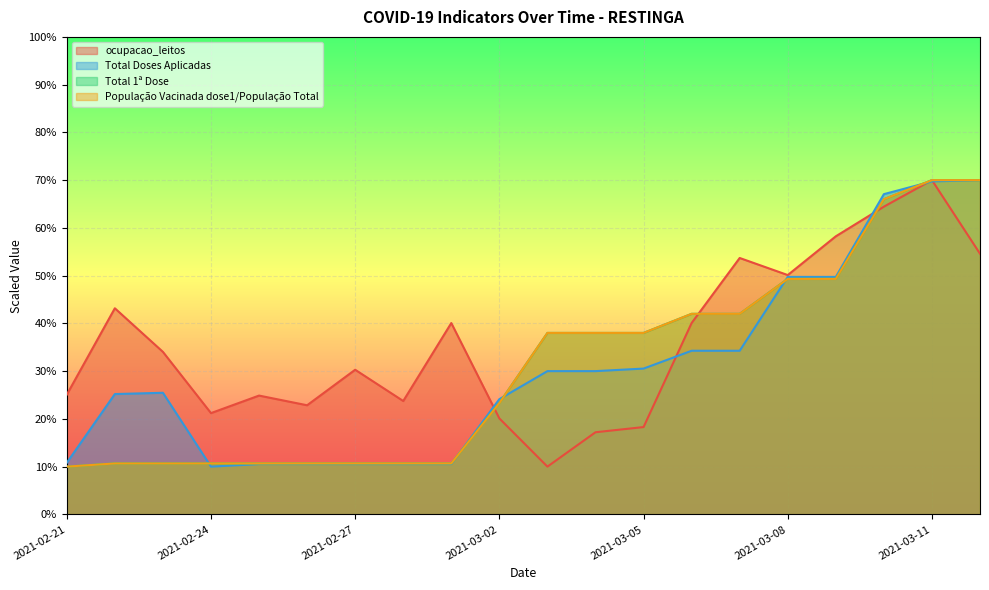

Rank the series by their maximum value, from highest to lowest.

ocupacao_leitos, Total Doses Aplicadas, Total 1ª Dose, População Vacinada dose1/População Total